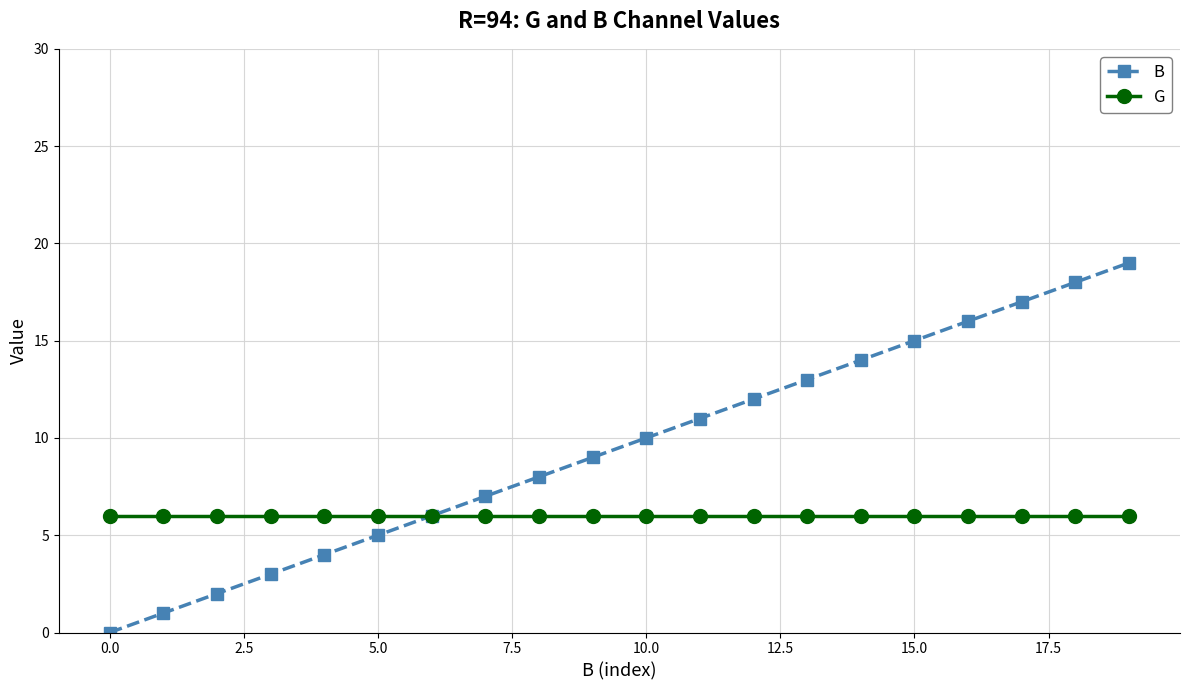

List the series in order of their overall mean, lowest first.

G, B